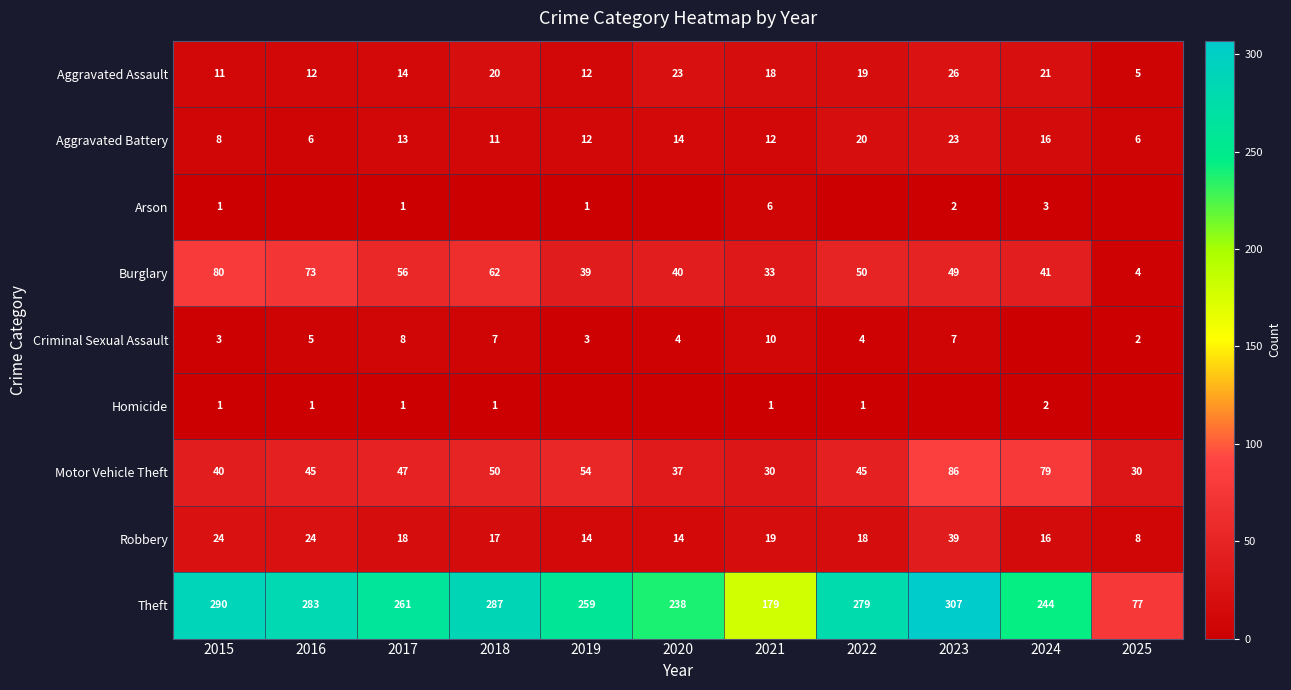

What is the minimum value for Theft?

77